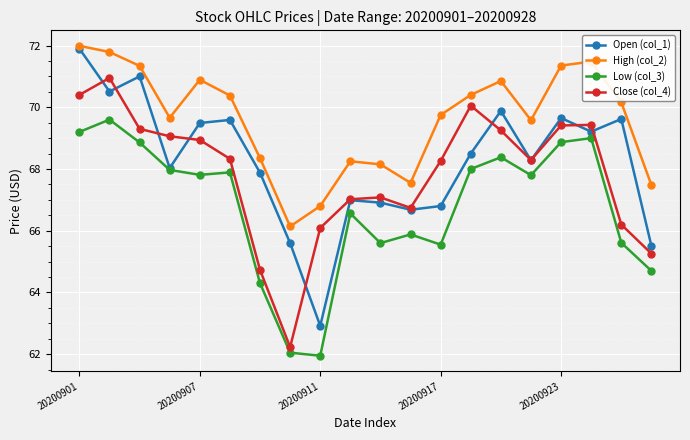

What is the sum of all High (col_2) values?

1392.3